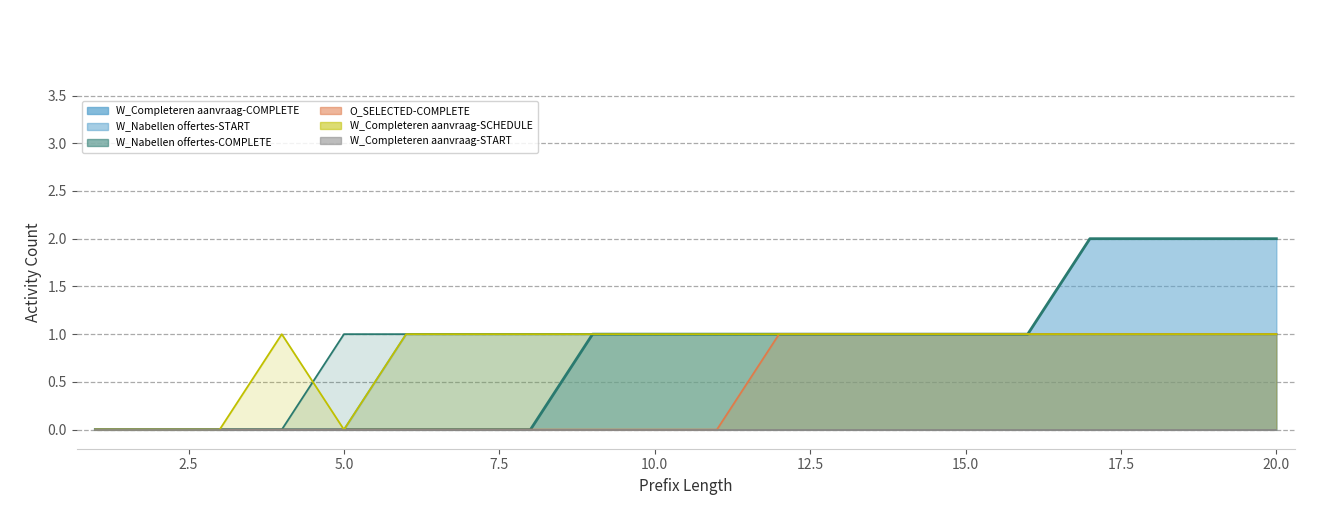

Which has a higher value, 15 or 9?

15